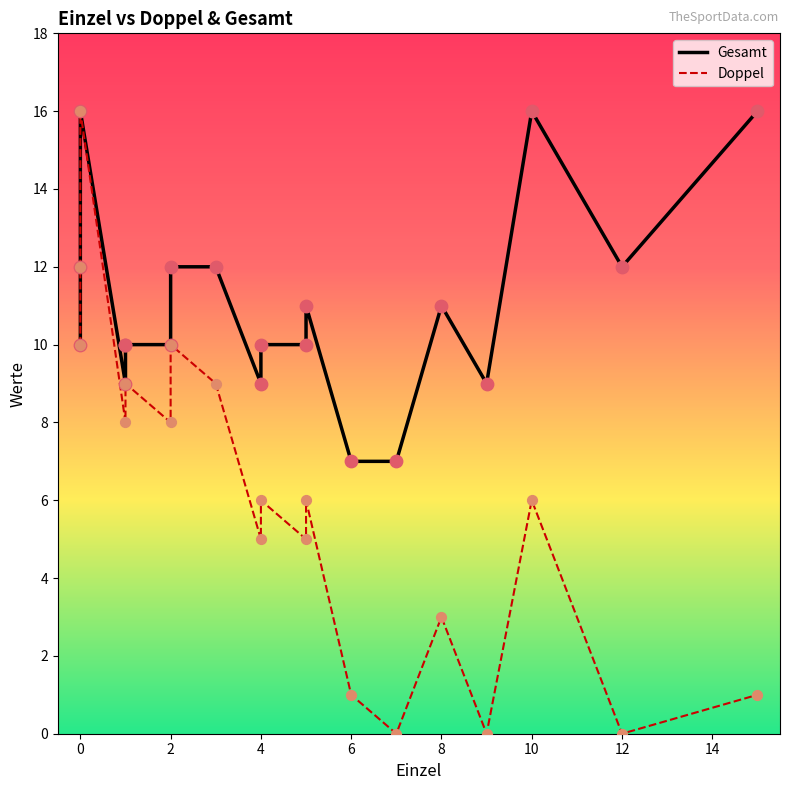

Which series contains the lowest Y value?

Doppel